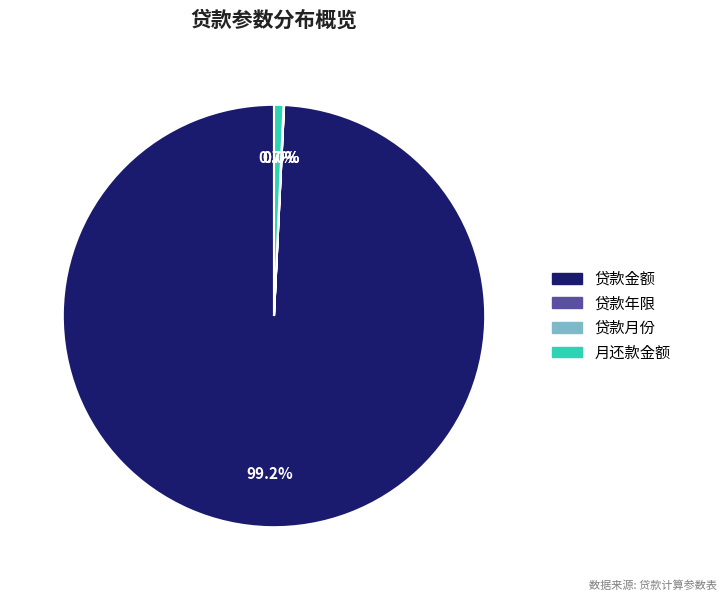

Is there any slice that represents more than half of the pie?

Yes